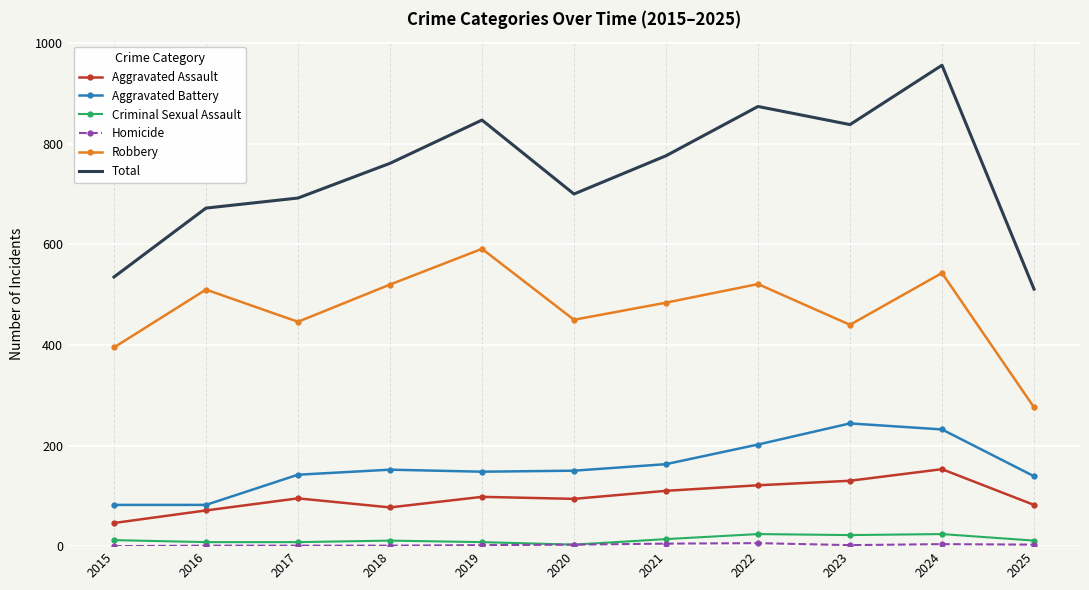

What is the minimum value for Aggravated Assault?

46